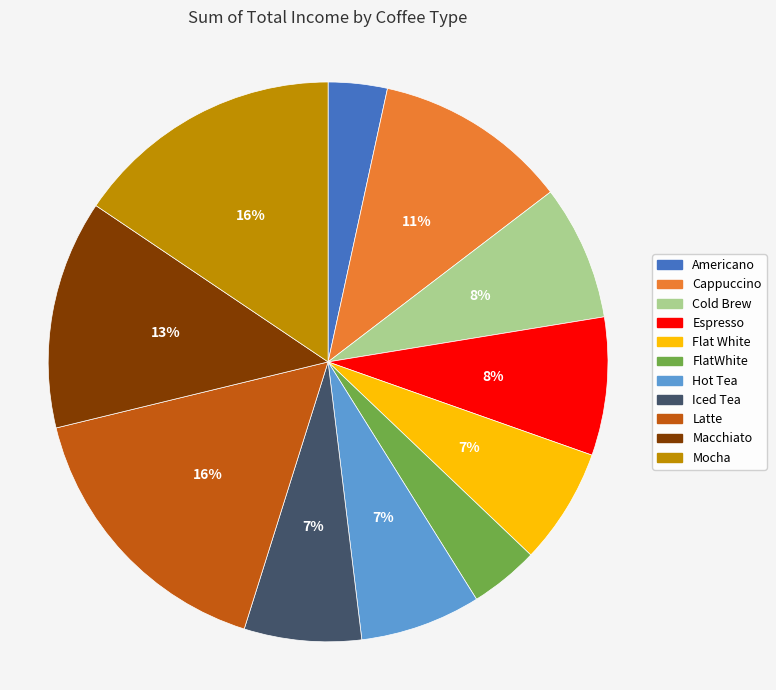

Count the number of slices in the pie.

11